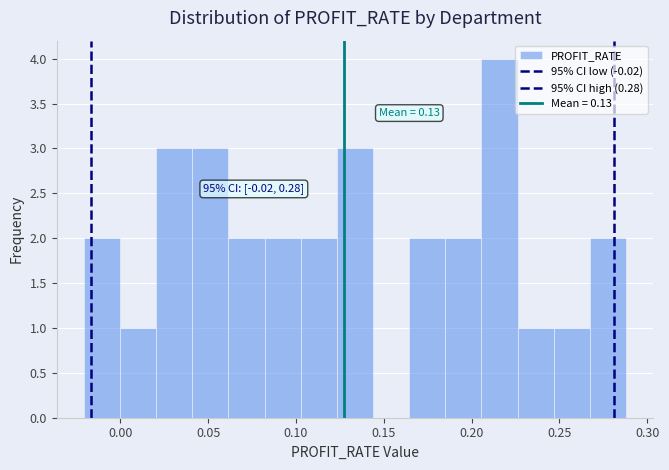

Which range on the x-axis has the tallest bar?

0.205 to 0.225